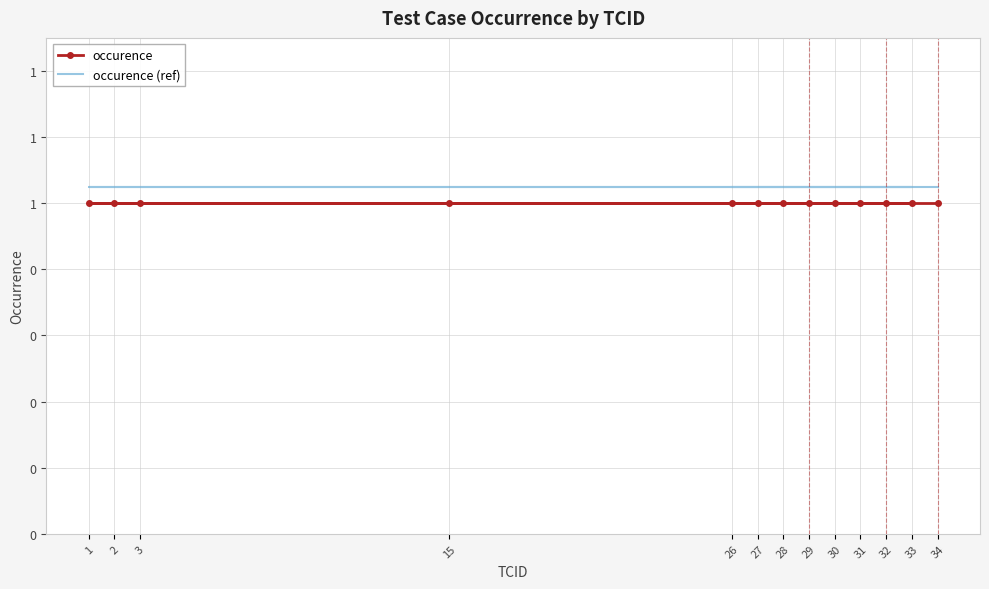

At which label is occurence closest to 1?

26